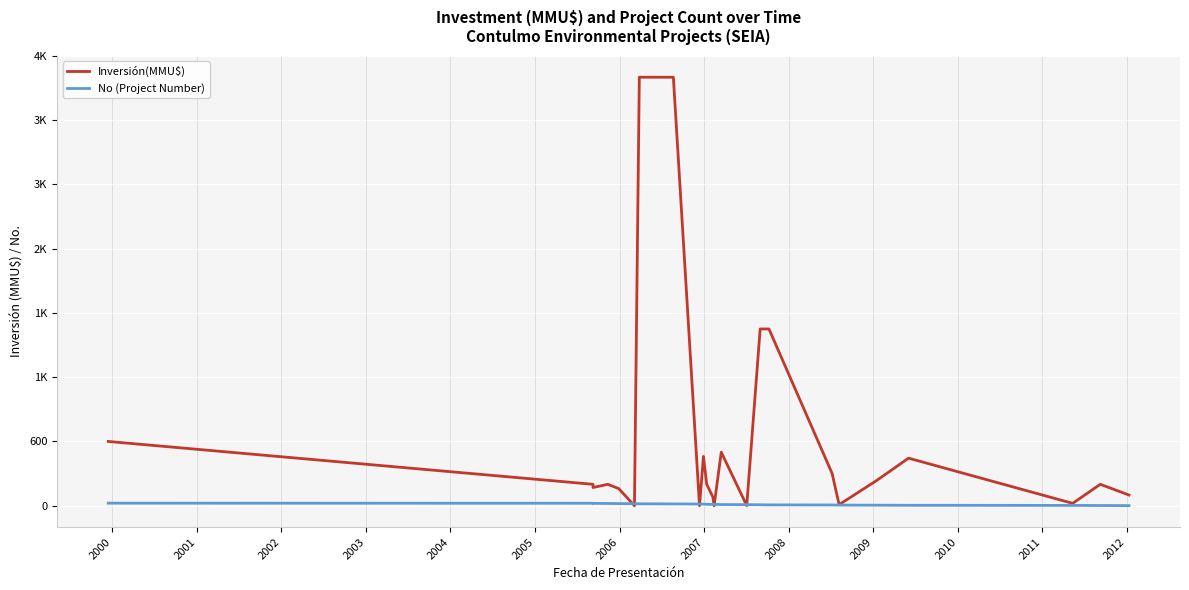

How many distinct data groups are displayed?

2